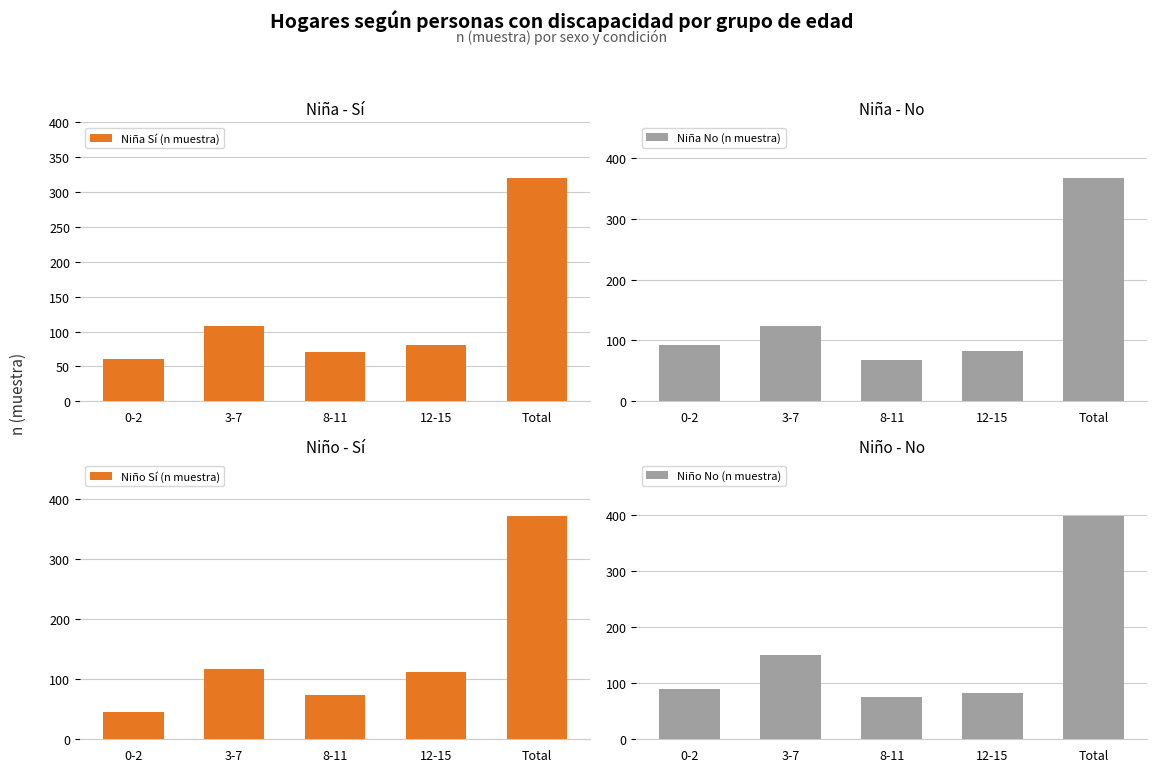

Reading left to right, list all the values displayed in this chart.

Niña Sí (n muestra): 0-2=61	3-7=108	8-11=70	12-15=81	Total=320
Niña No (n muestra): 0-2=93	3-7=123	8-11=68	12-15=83	Total=367
Niño Sí (n muestra): 0-2=46	3-7=117	8-11=73	12-15=112	Total=371
Niño No (n muestra): 0-2=89	3-7=151	8-11=76	12-15=82	Total=398